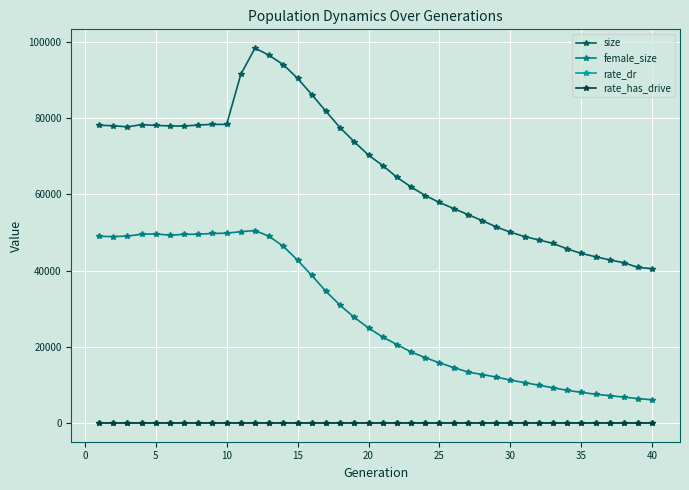

What is the average value of the female_size series?

28227.7